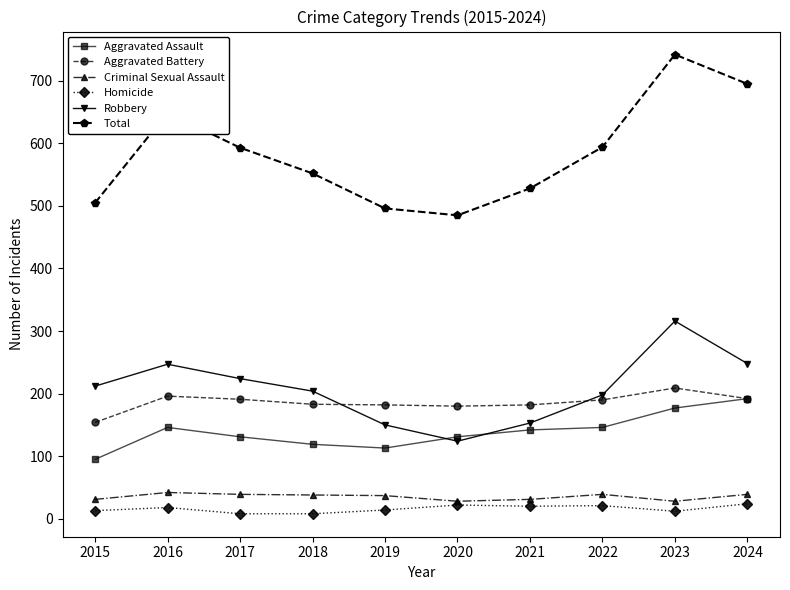

Is it true that Homicide equals 13 at 2015?

True